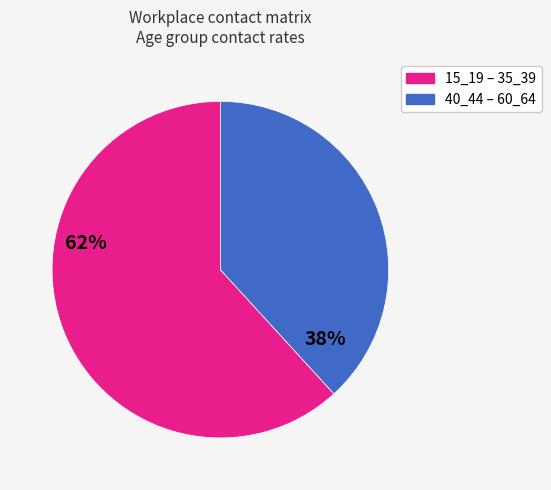

Is there any slice that represents more than half of the pie?

Yes